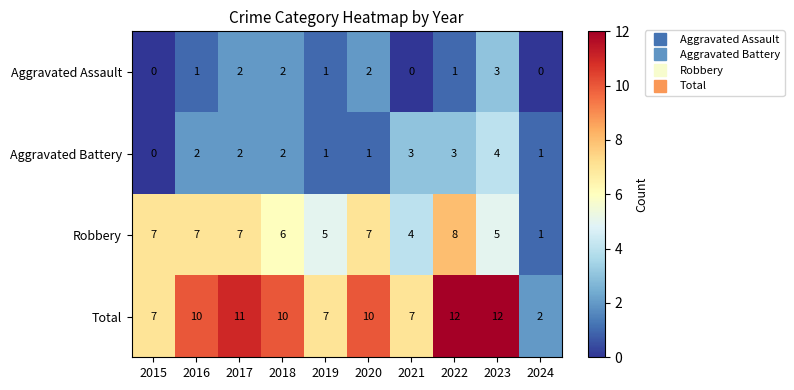

What is the spread (max minus min) of values at 2023?

9